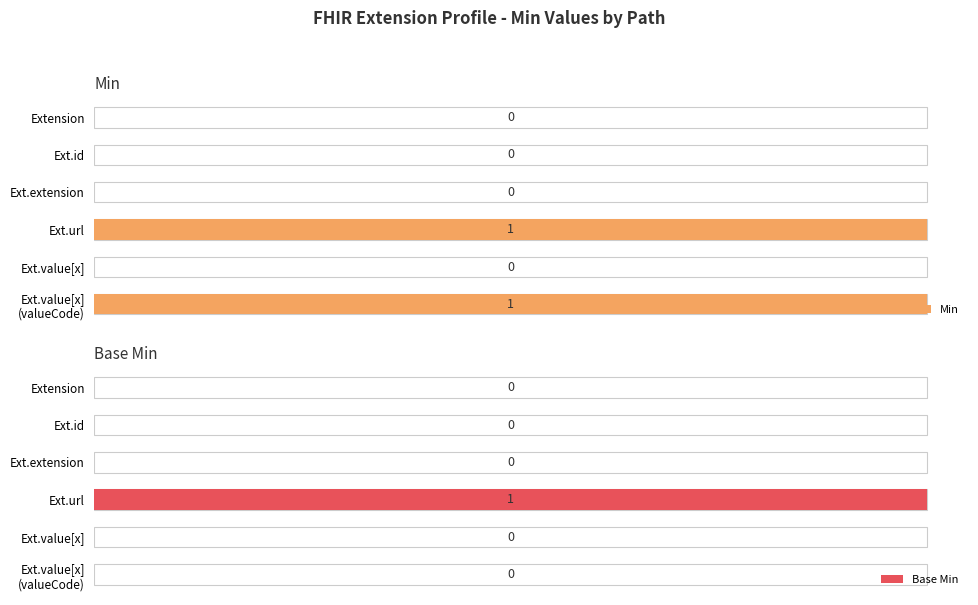

Reading right to left, extract all data points from this chart.

Min: 1	0	1	0	0	0
Base Min: 0	0	1	0	0	0